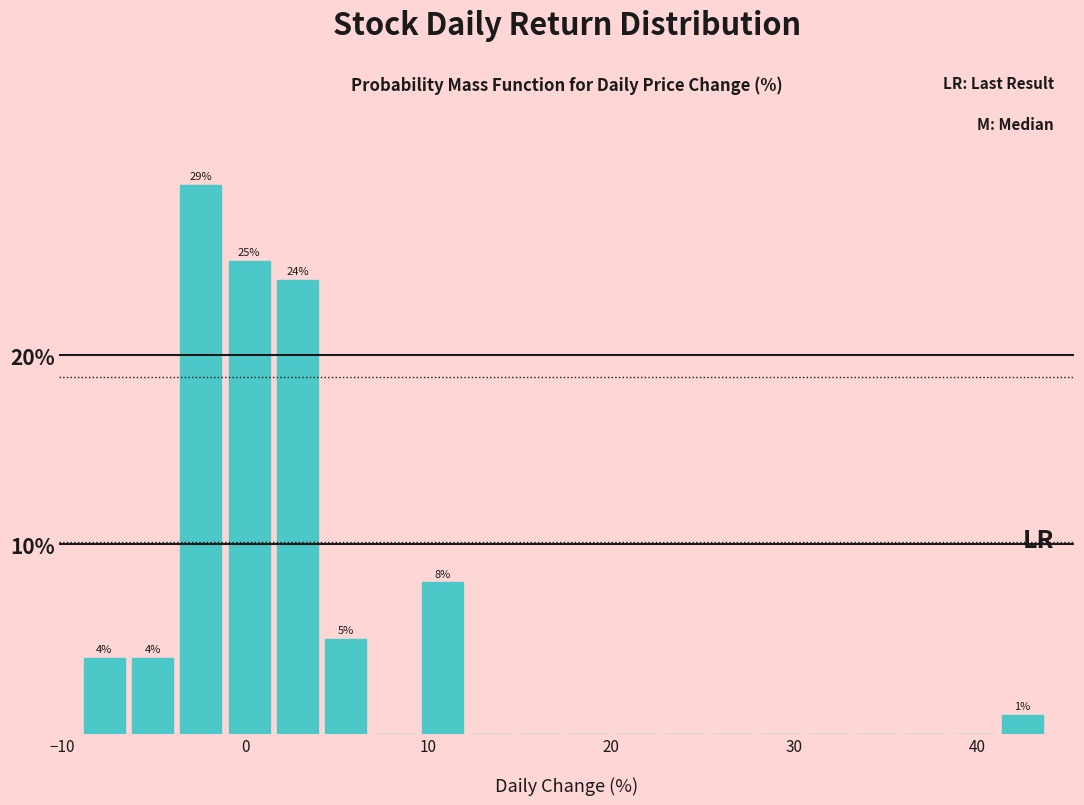

Read against the x-axis, roughly where is the centre of the tallest bar?

-2